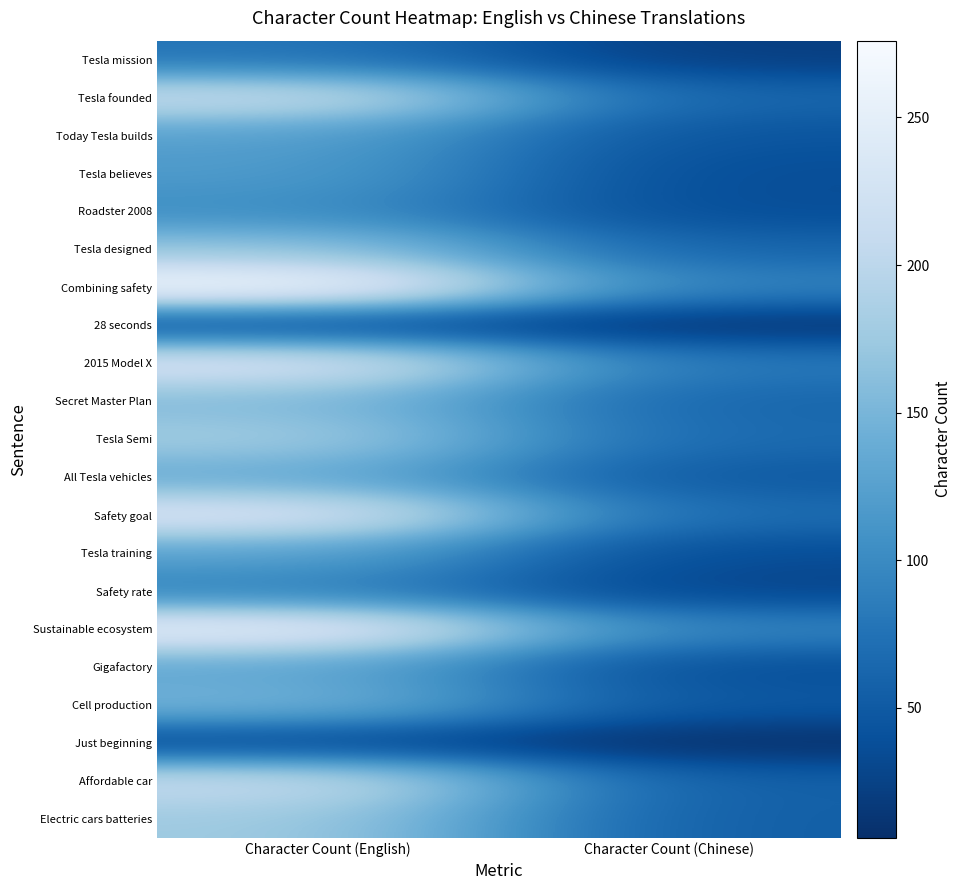

List the series in order of their peak value, lowest first.

Just beginning, 28 seconds, Tesla mission, Safety rate, Roadster 2008, Tesla believes, Today Tesla builds, Tesla training, Gigafactory, All Tesla vehicles, Cell production, Secret Master Plan, Tesla designed, Electric cars batteries, Tesla Semi, Tesla founded, Affordable car, 2015 Model X, Safety goal, Sustainable ecosystem, Combining safety